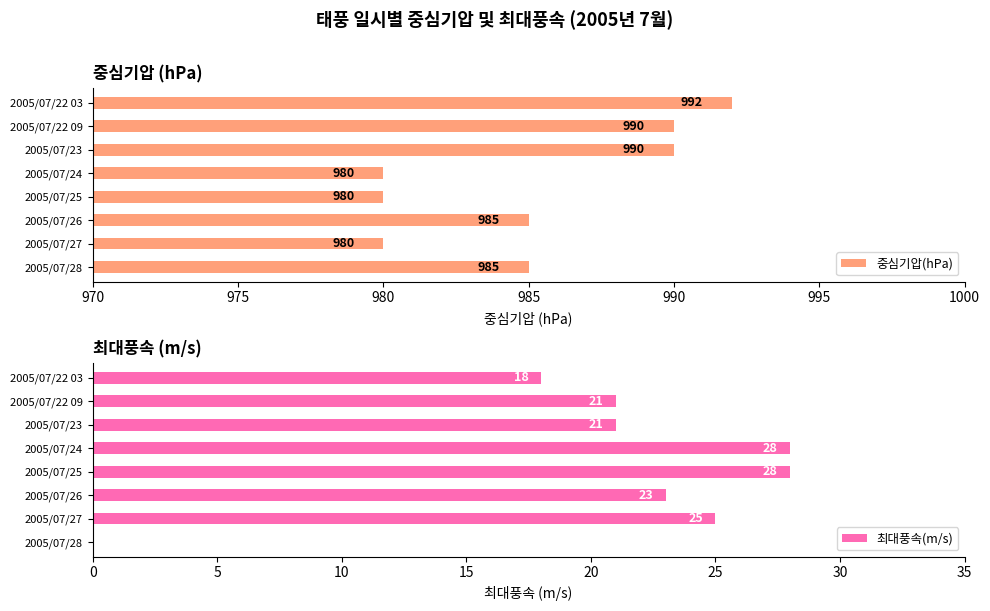

What is the average value of the 중심기압(hPa) series?

985